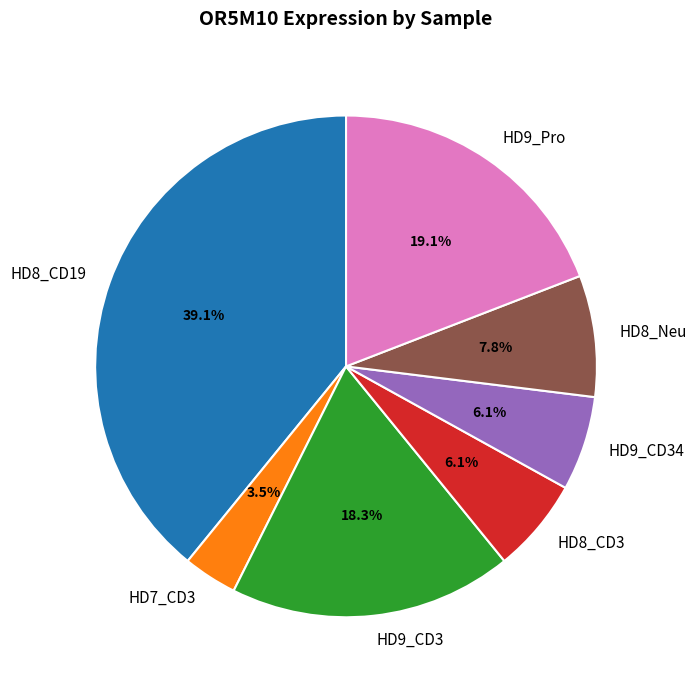

What percentage is the HD8_Neu slice, to the nearest percent?

8%